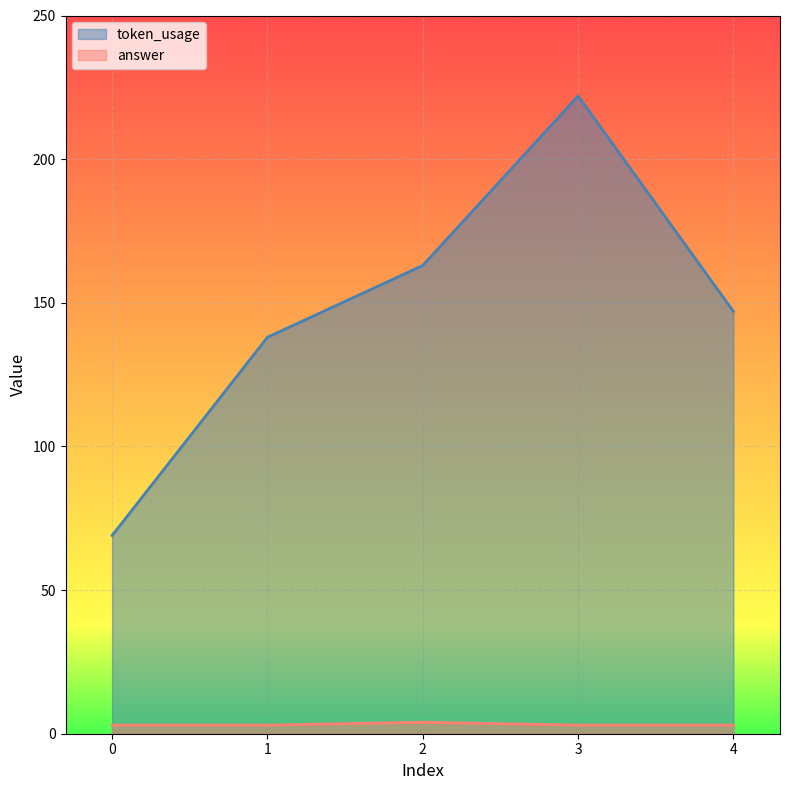

Rank the series at 0 from lowest to highest value.

answer, token_usage